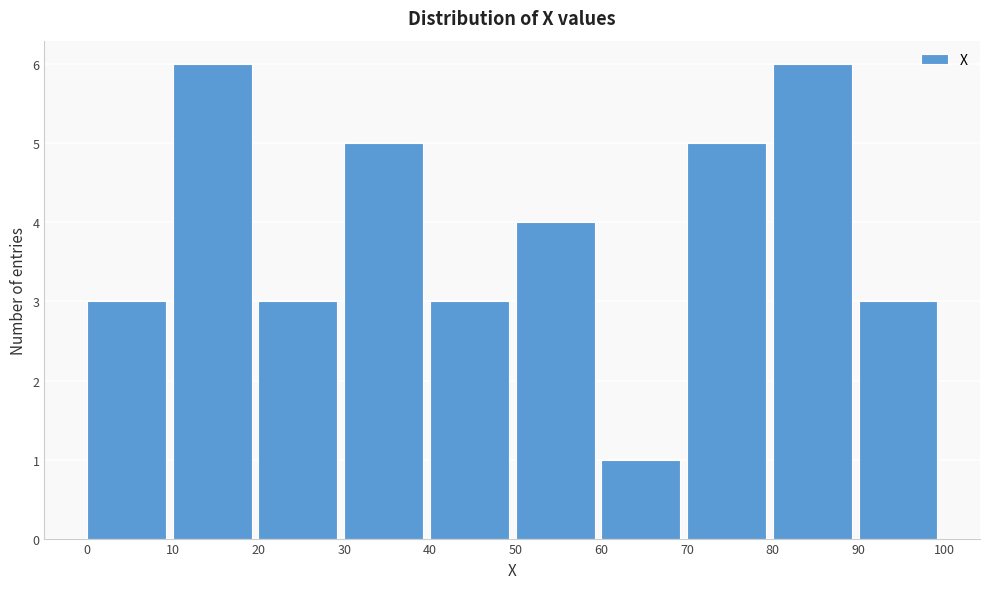

Reading left to right, list every bar in this chart as the range it spans on the x-axis followed by its height. The values are not printed on the chart, so give them approximately, as read against the axis.

0 to 10: 3
10 to 20: 6
20 to 30: 3
30 to 40: 5
40 to 50: 3
50 to 60: 4
60 to 70: 1
70 to 80: 5
80 to 90: 6
90 to 100: 3